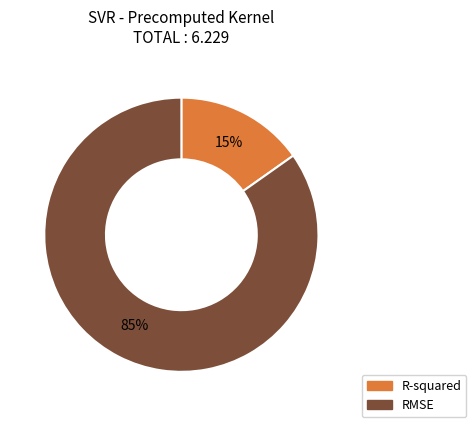

To the nearest percent, what is the combined percentage of RMSE and R-squared?

100%